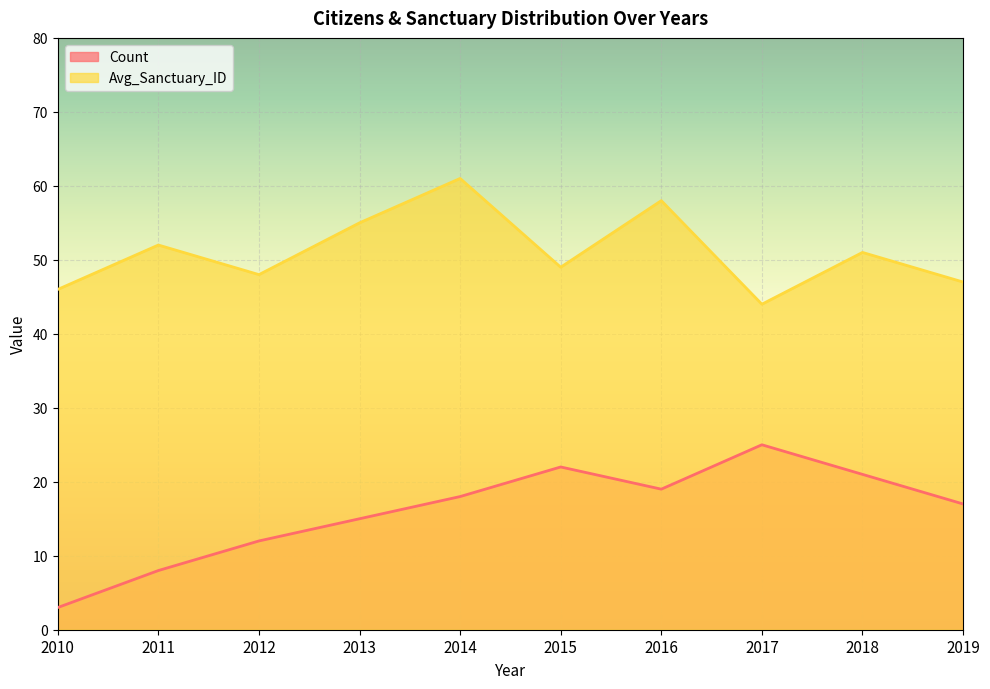

Does the chart display data point markers on the line(s)?

No